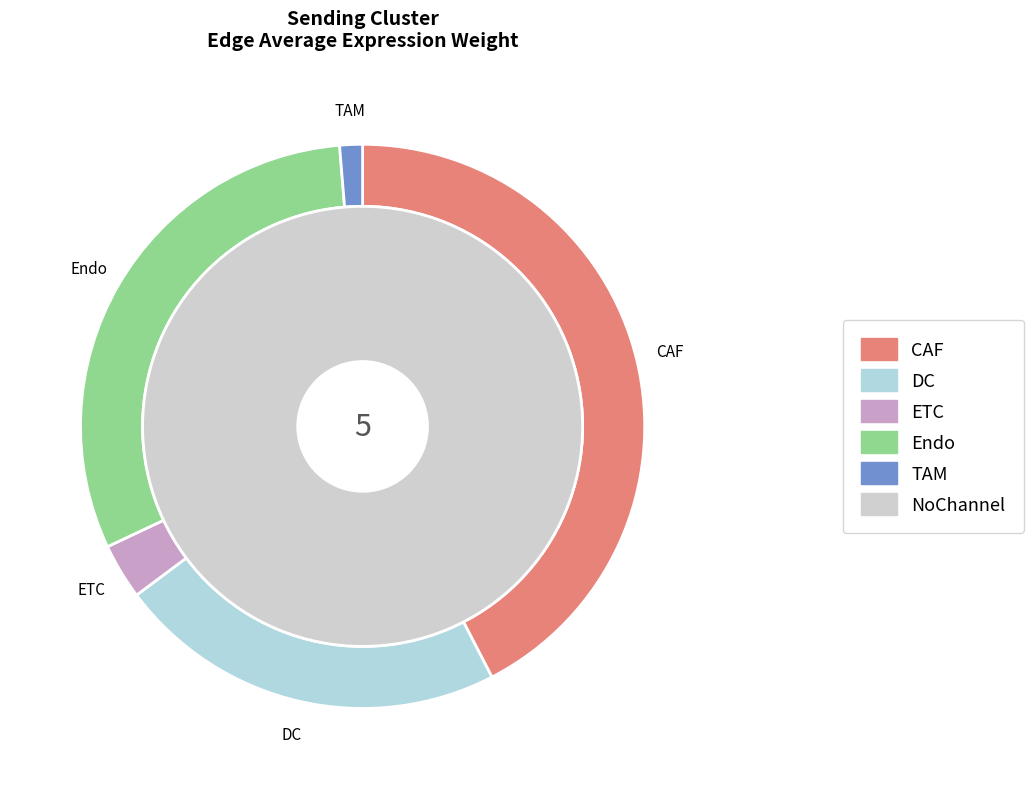

How many slices are in this pie chart?

5